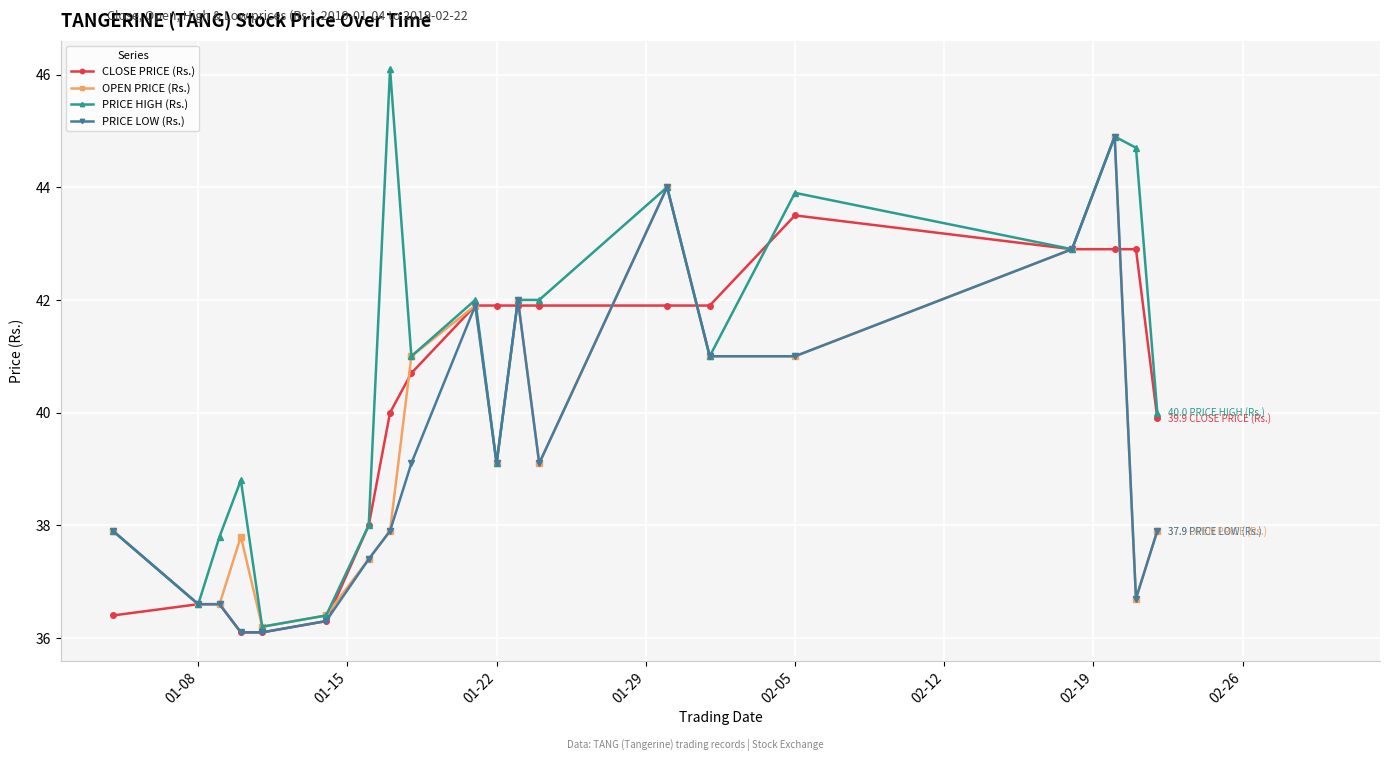

What is the maximum value shown in the chart?

46.1